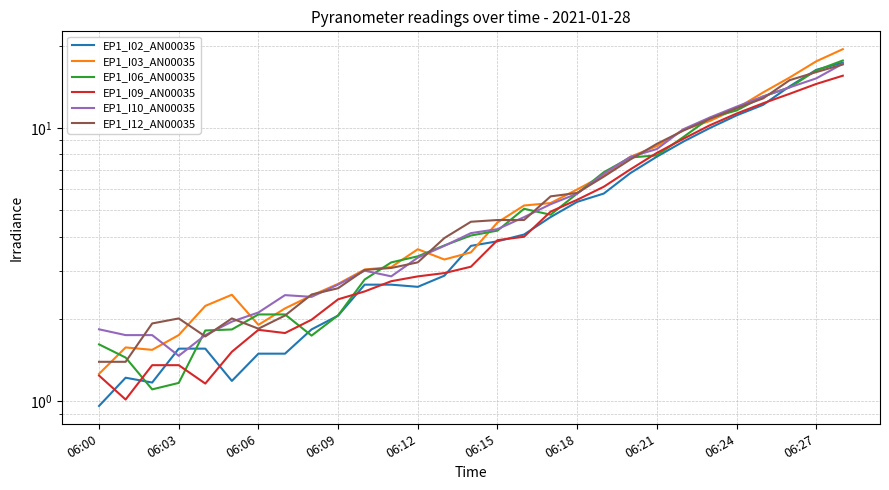

At which category does the chart reach its minimum across all series?

06:00